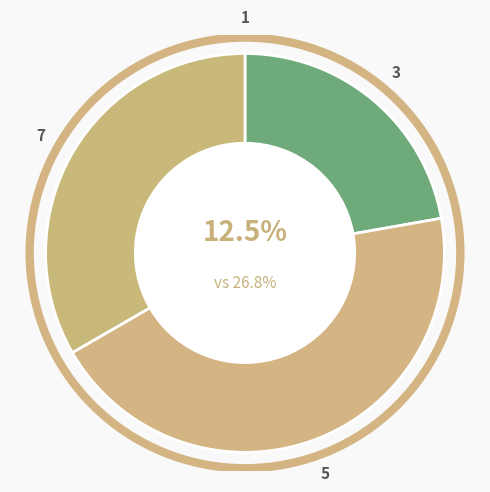

What is the change in value from 3 to 5?

+2